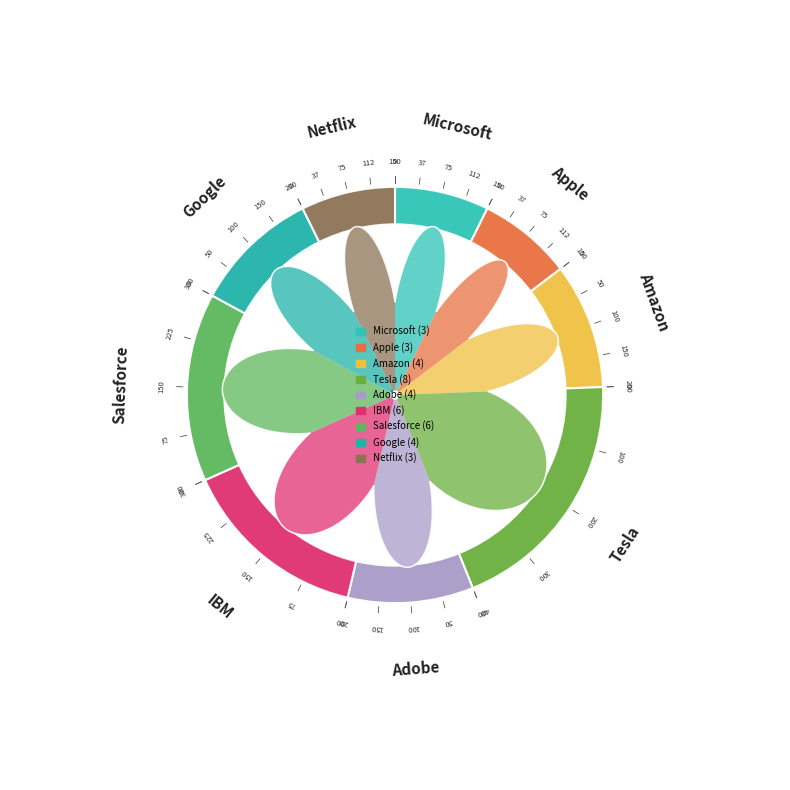

What percentage do Salesforce and Apple together represent?

22.0%